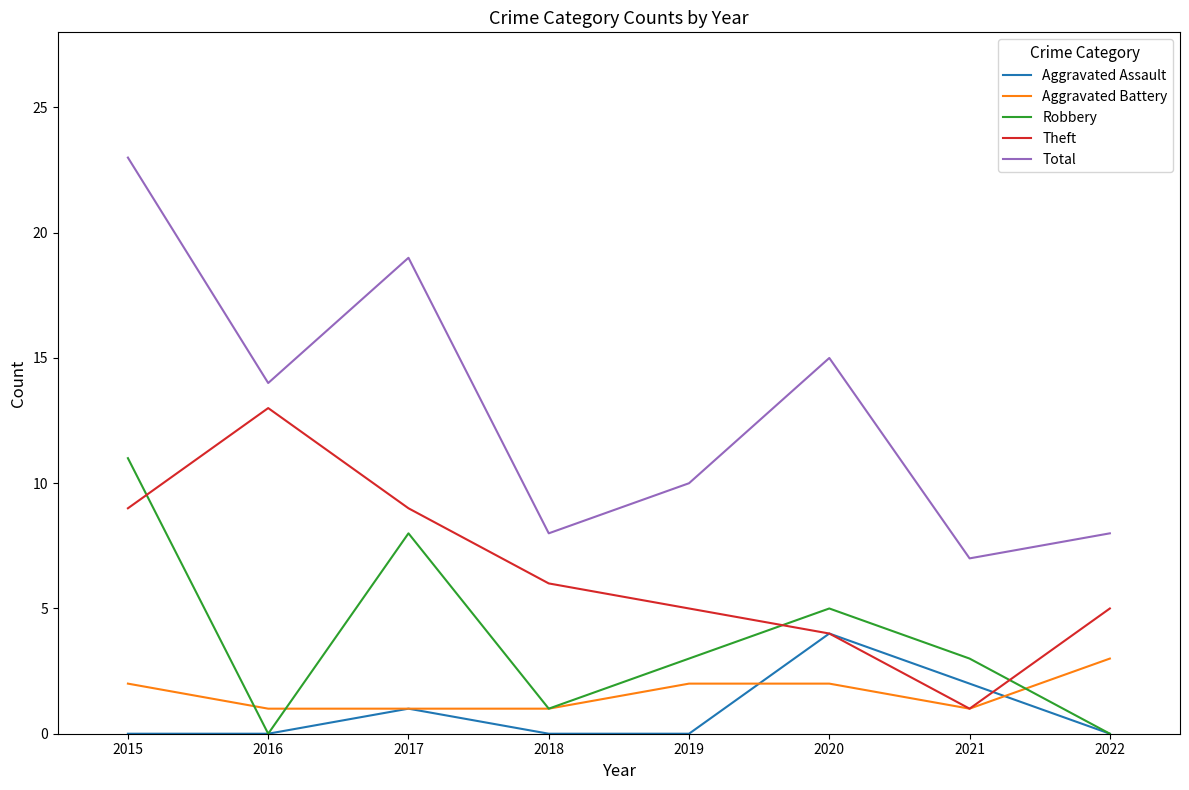

What is the sum of all Theft values?

52